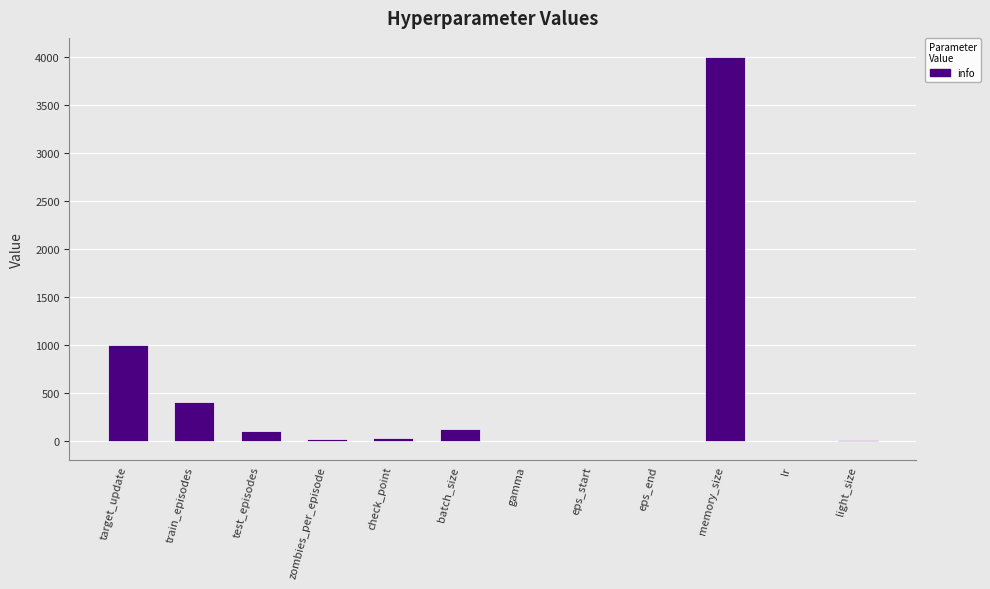

The value at target_update is 1444.2. True or false?

False